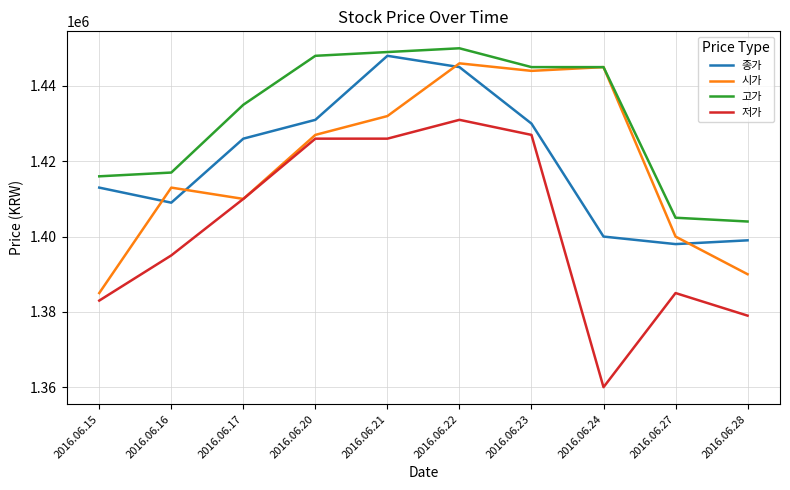

Where is 고가 nearest to the value 1427000?

2016.06.17